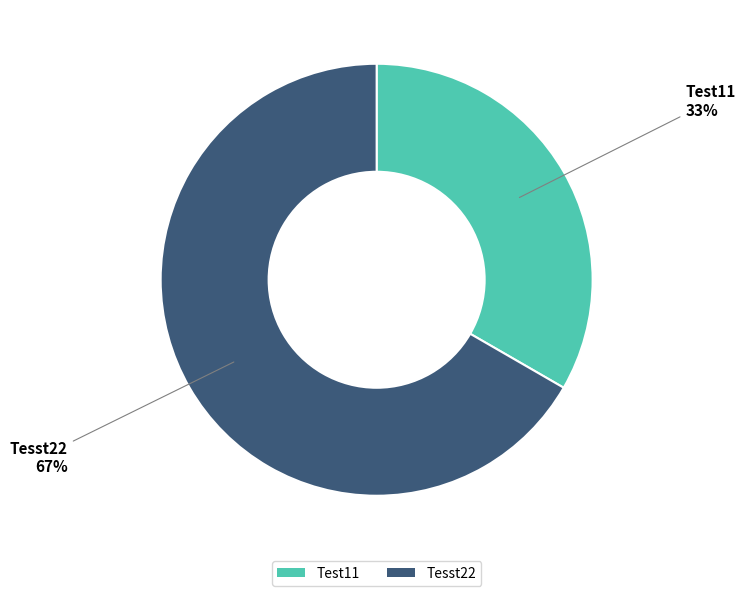

Is it true that Tesst22 is 58% of the pie?

False